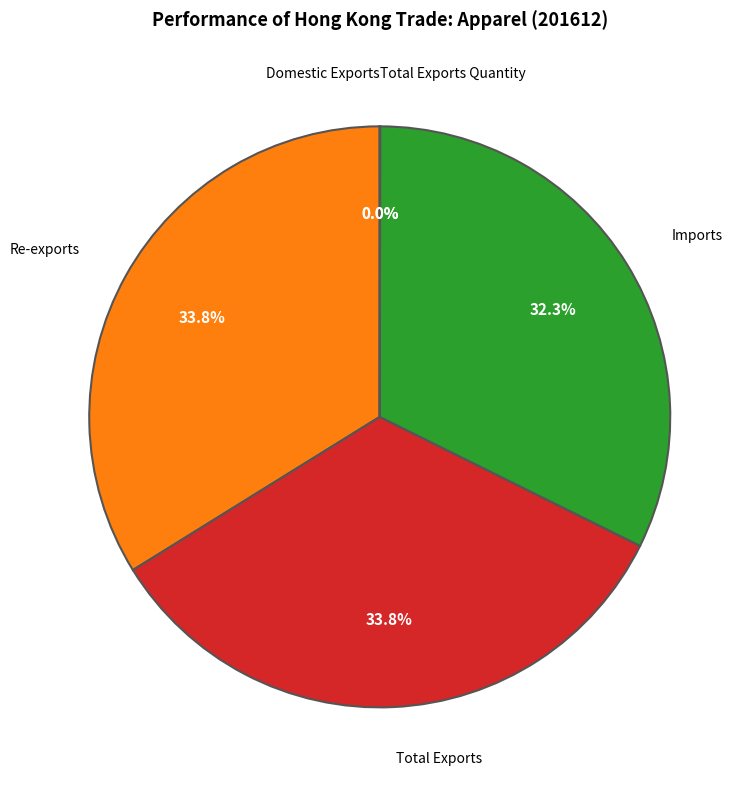

Is there any slice that represents more than half of the pie?

No